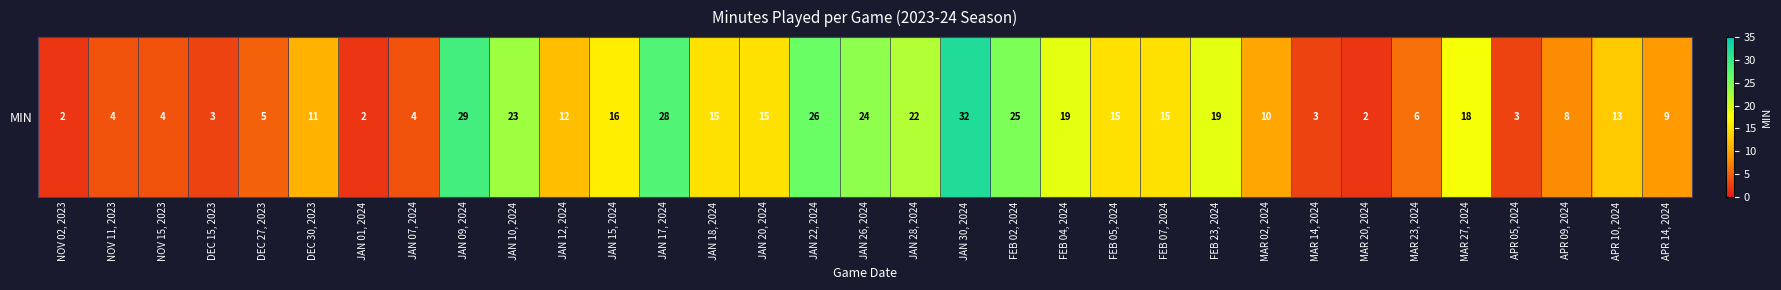

What is the change in value from MAR 02, 2024 to MAR 23, 2024?

-4